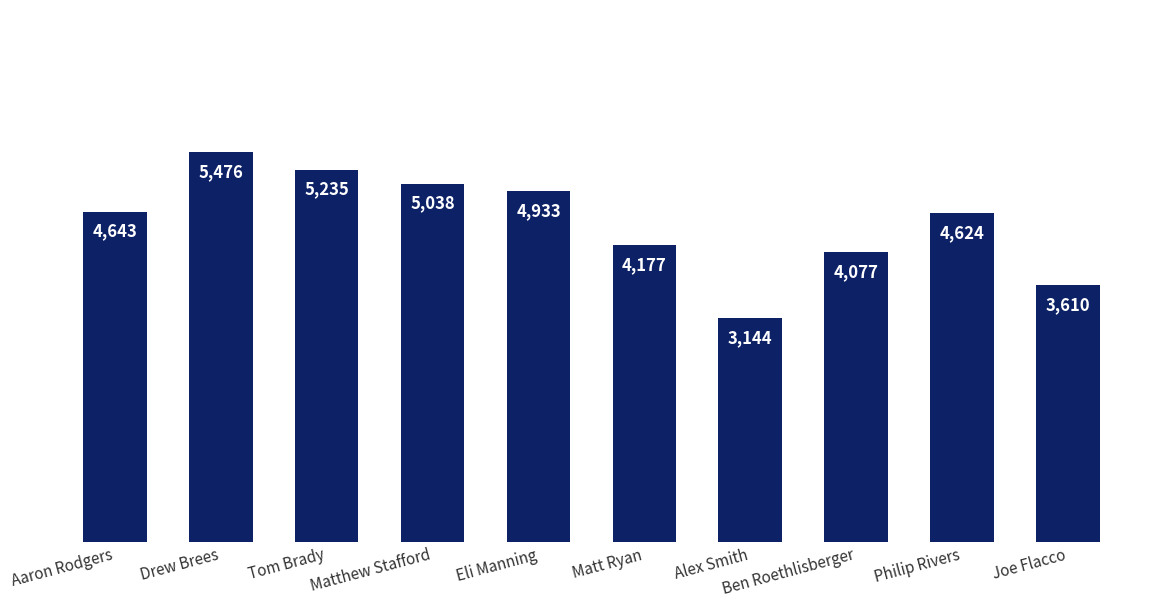

Rank the categories by value from highest to lowest.

Drew Brees, Tom Brady, Matthew Stafford, Eli Manning, Aaron Rodgers, Philip Rivers, Matt Ryan, Ben Roethlisberger, Joe Flacco, Alex Smith